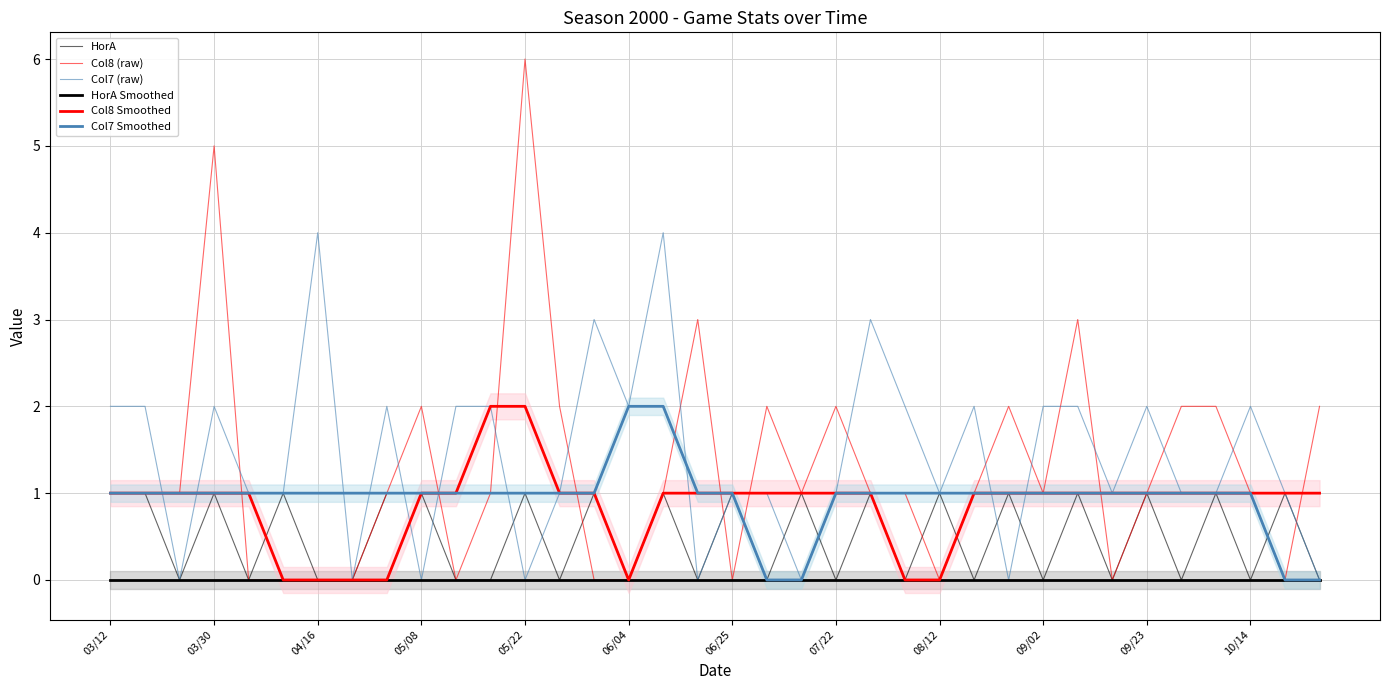

How many values in Col7 (raw) are above zero?

28